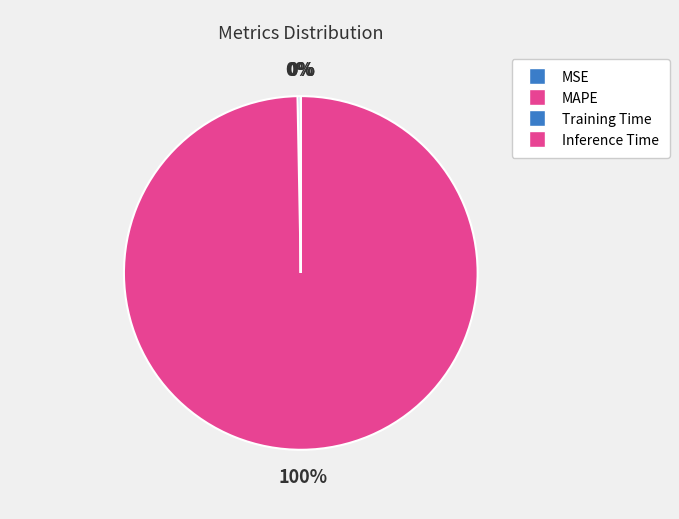

Does any single category account for the majority?

Yes